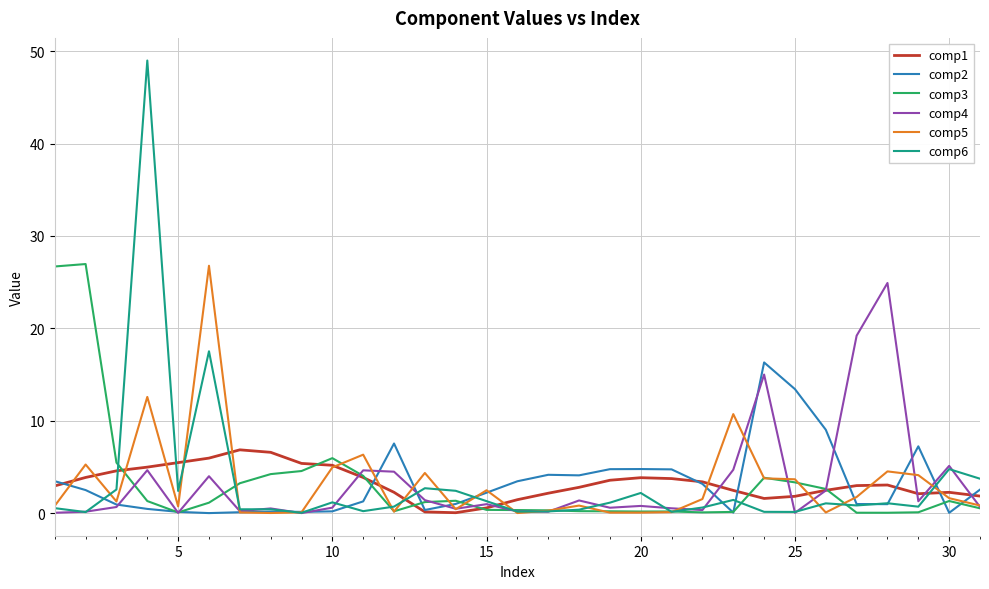

What is the greatest value displayed?

49.0